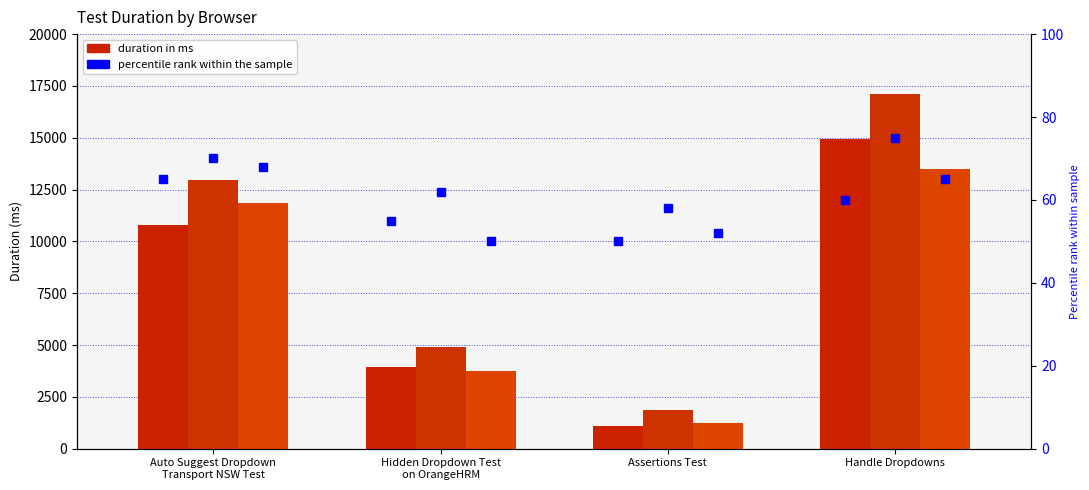

At which category is the sum across all series the highest?

Handle Dropdowns